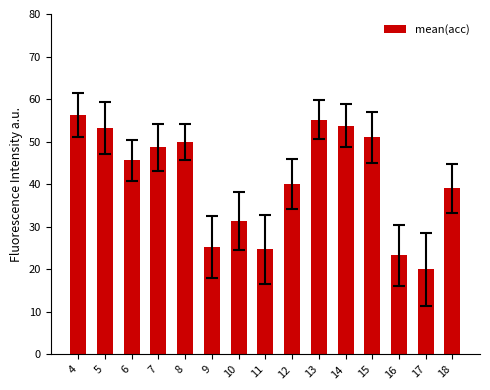

How many data points are less than 45?

7